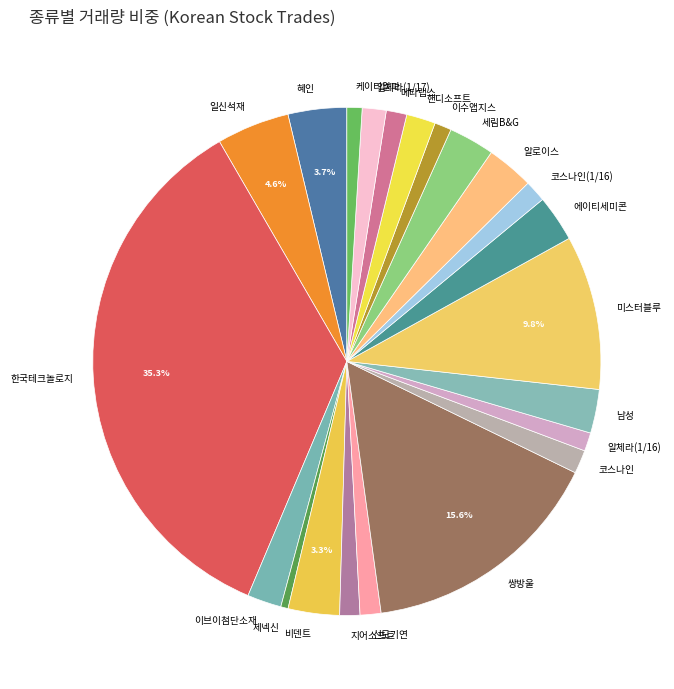

Which has a higher value, 신도기연 or 일신석재?

일신석재